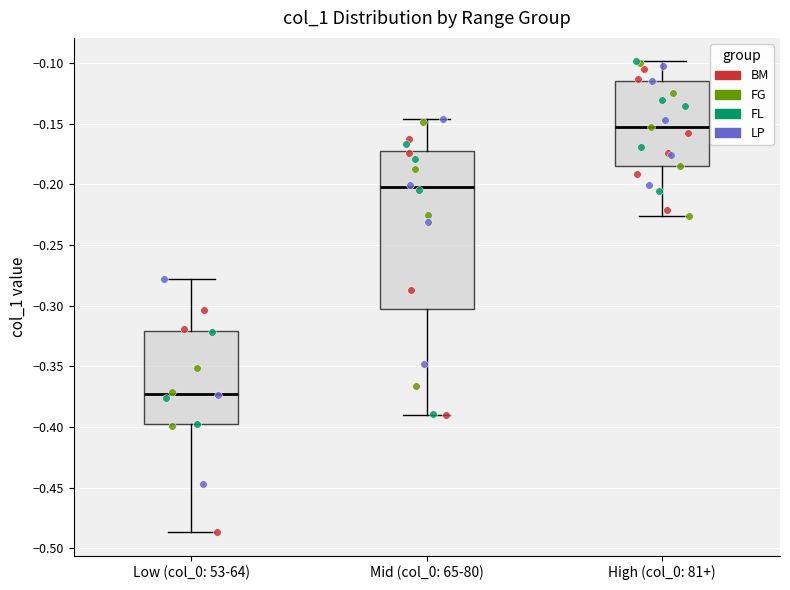

Where is the lower edge of the box for Low (col_0: 53-64) on the y-axis? The values are not printed on the chart, so give them approximately, as read against the axis.

-0.400